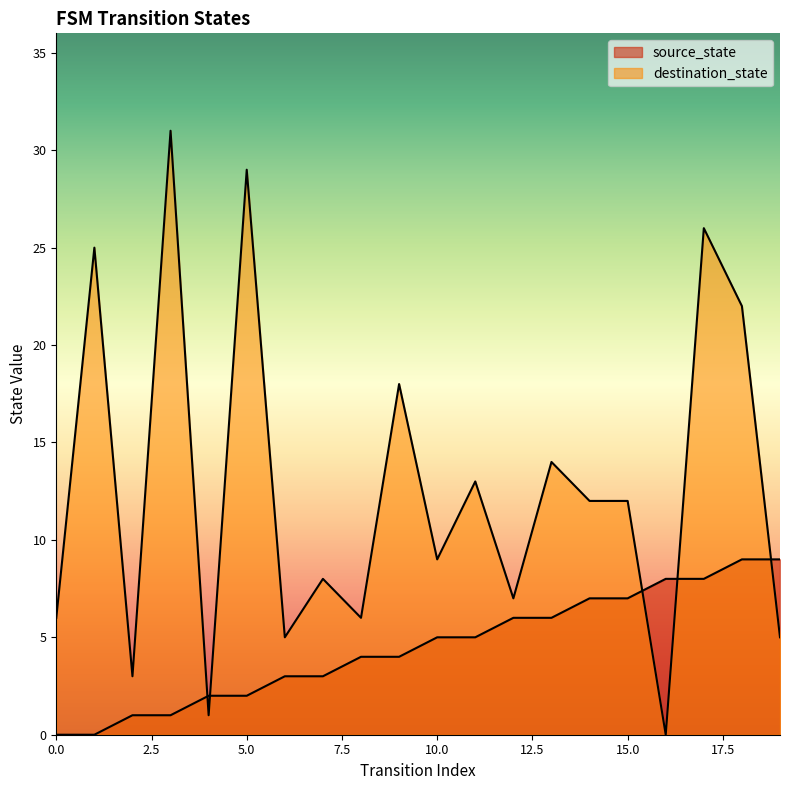

What is the value of the destination_state point at the 10th from the left?

18